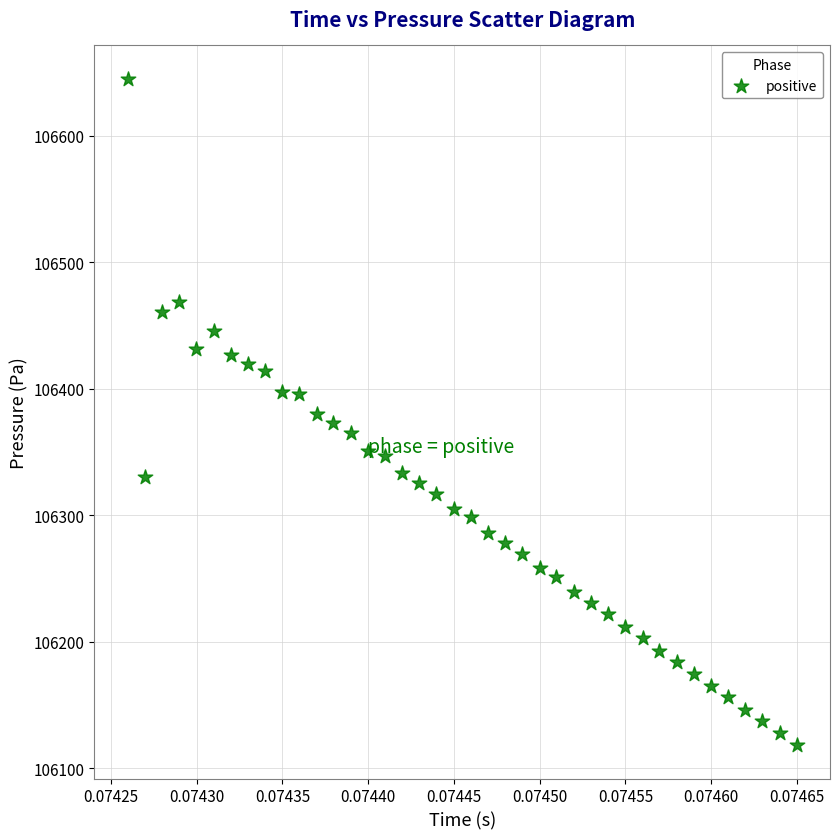

What is the range of Y values (max minus min)?

526.8